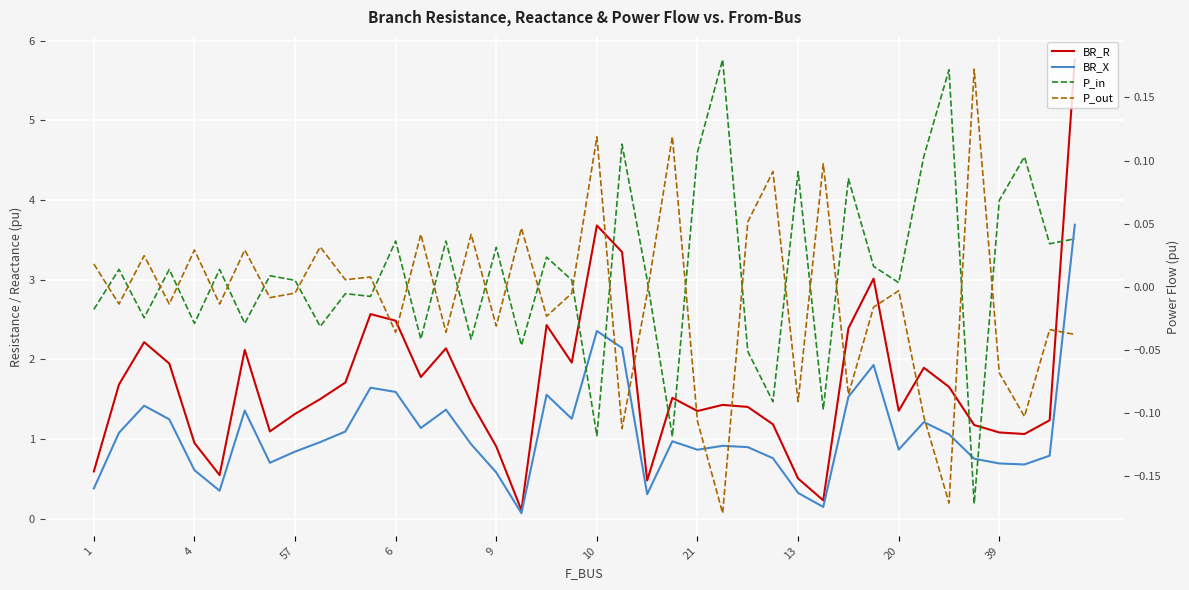

Which series has the largest total across all categories?

BR_R